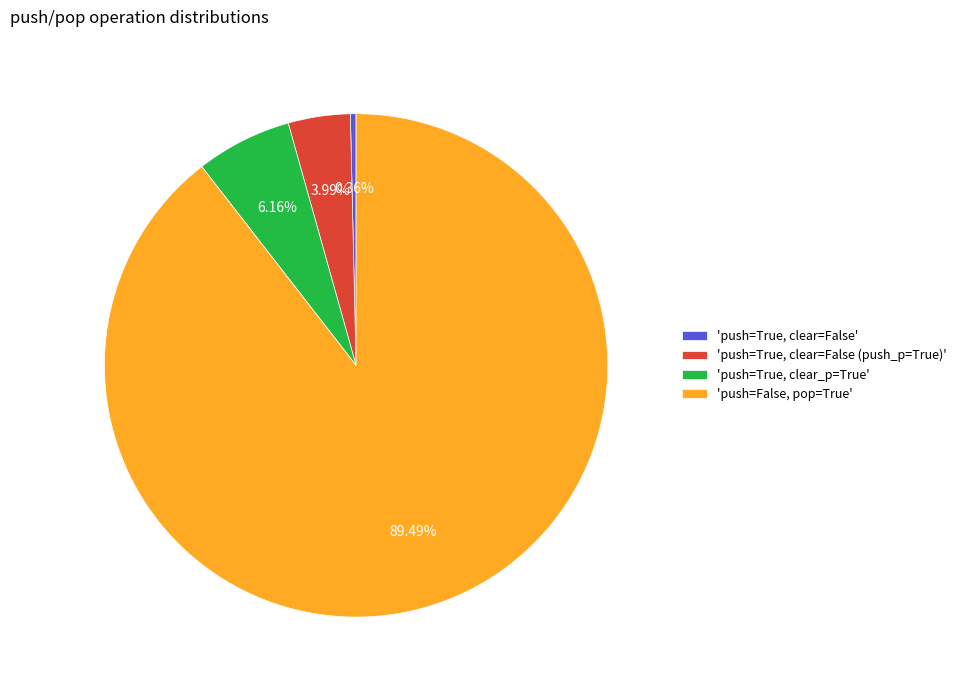

Which slice represents more than half of the pie?

'push=False, pop=True'